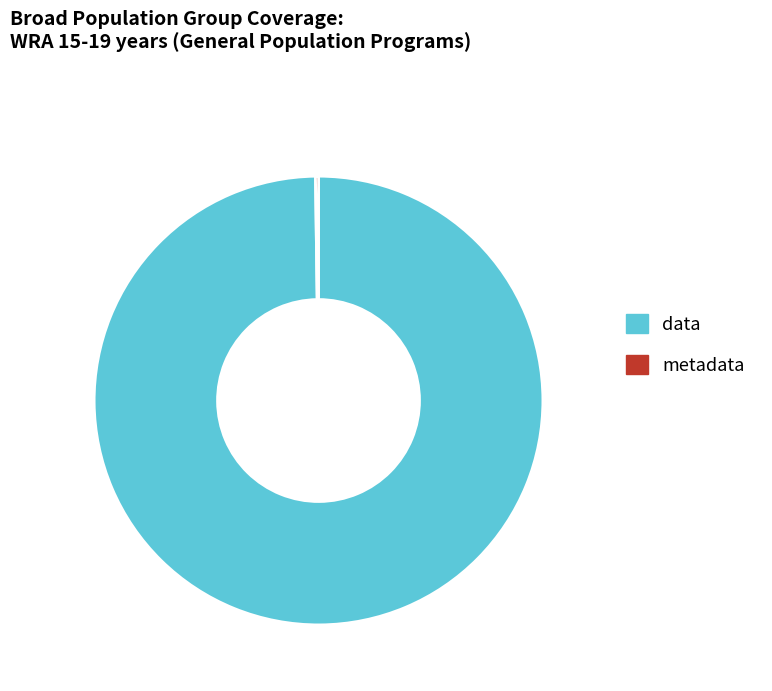

The data slice represents 100% of the pie. True or false?

True